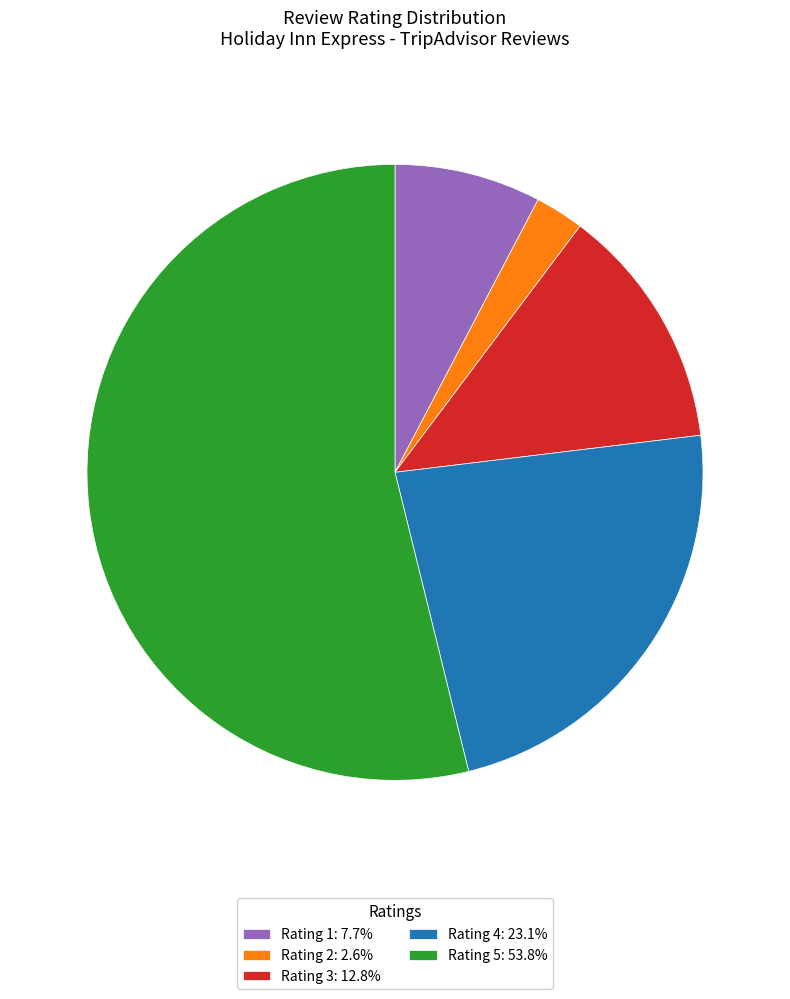

Do Rating 4: 23.1% and Rating 1: 7.7% together represent more than half of the pie?

No